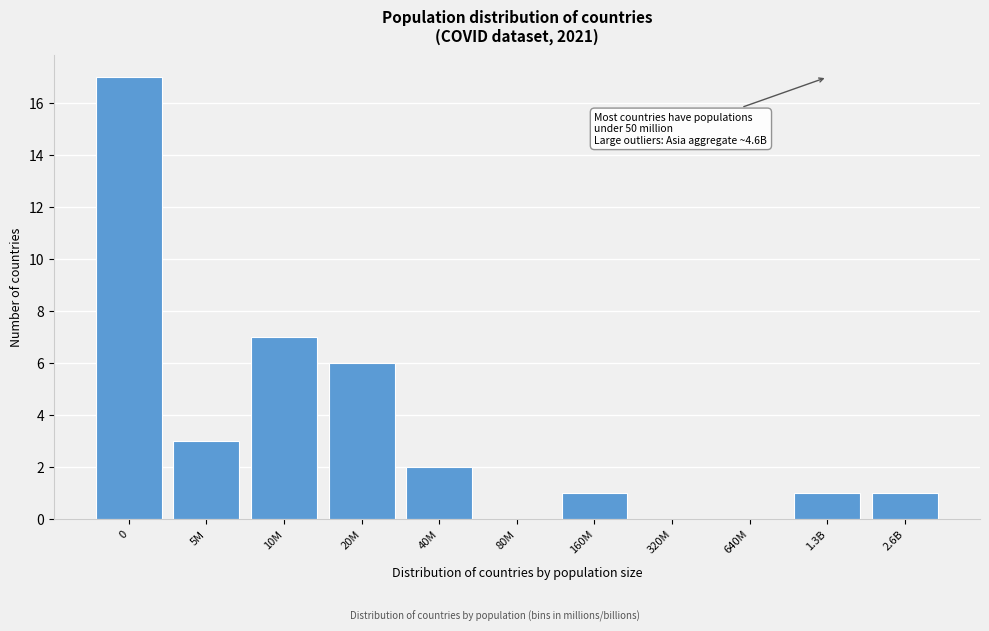

Reading left to right, extract all data points from this chart.

0=17	5M=3	10M=7	20M=6	40M=2	80M=0	160M=1	320M=0	640M=0	1.3B=1	2.6B=1